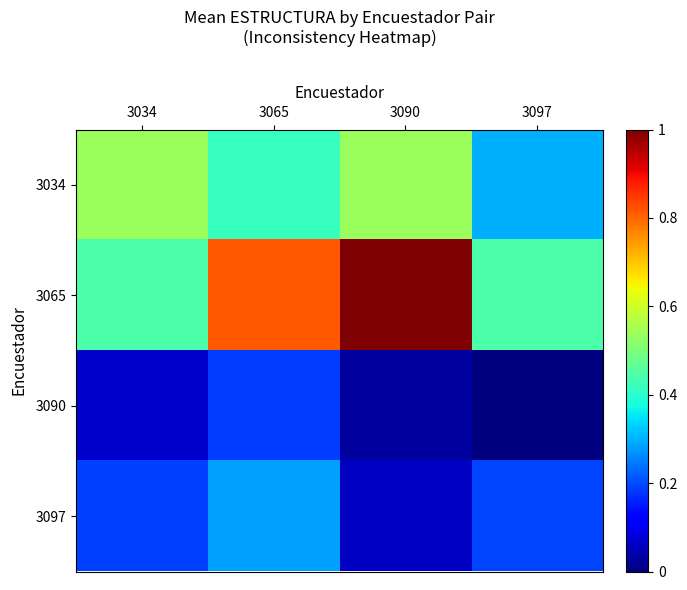

Reading left to right, what are all the values shown in this chart?

3034: 3034=0.5	3065=0.4	3090=0.5	3097=0.3
3065: 3034=0.4	3065=0.8	3090=1.0	3097=0.4
3090: 3034=0.1	3065=0.2	3090=0.0	3097=0.0
3097: 3034=0.2	3065=0.3	3090=0.1	3097=0.2